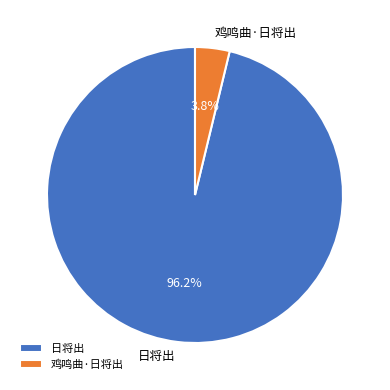

What percentage is NOT represented by 日将出?

3.8%